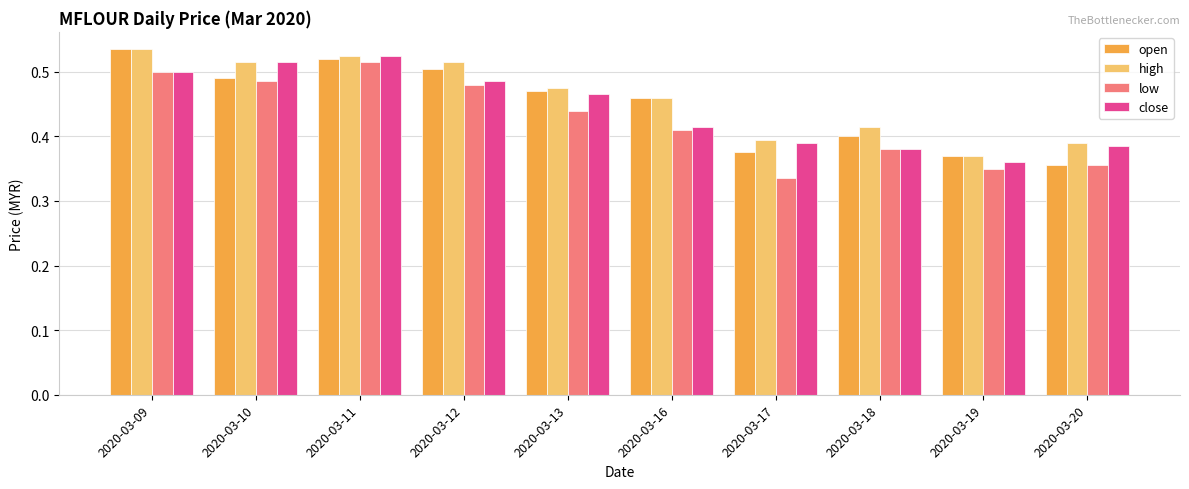

Between 2020-03-09 and 2020-03-17, which series saw the biggest shift?

low